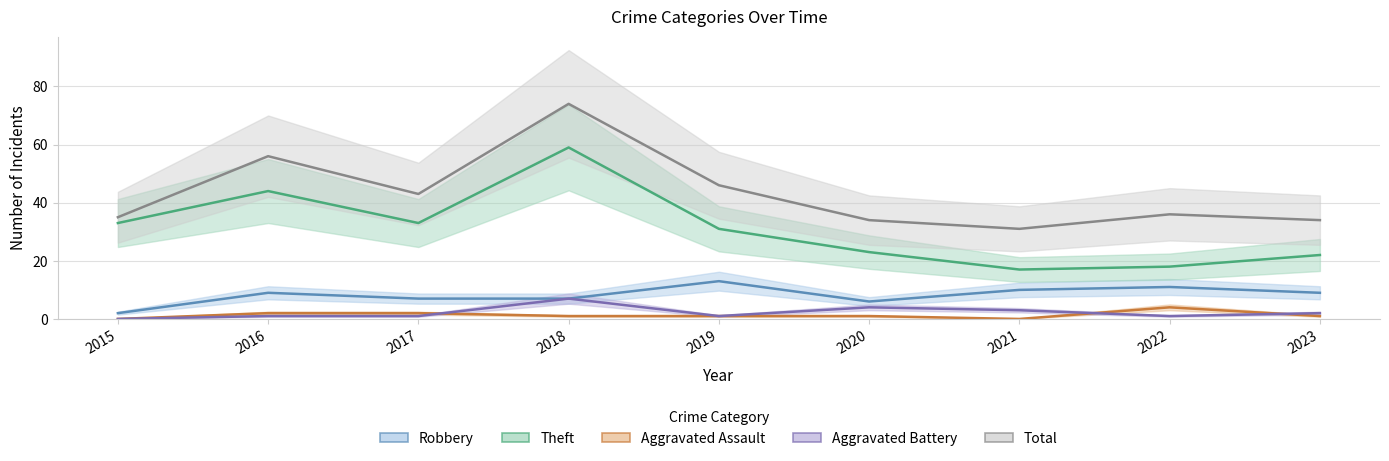

What is the difference between the Robbery values at 2017 and 2022?

4